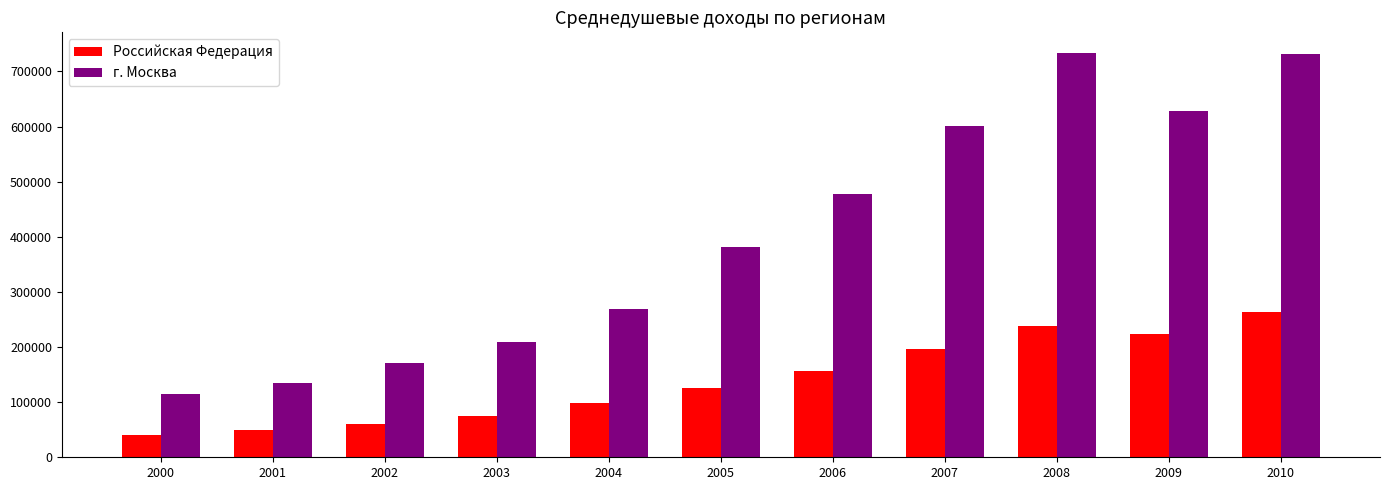

What are all the series names shown in the legend?

Российская Федерация, г. Москва